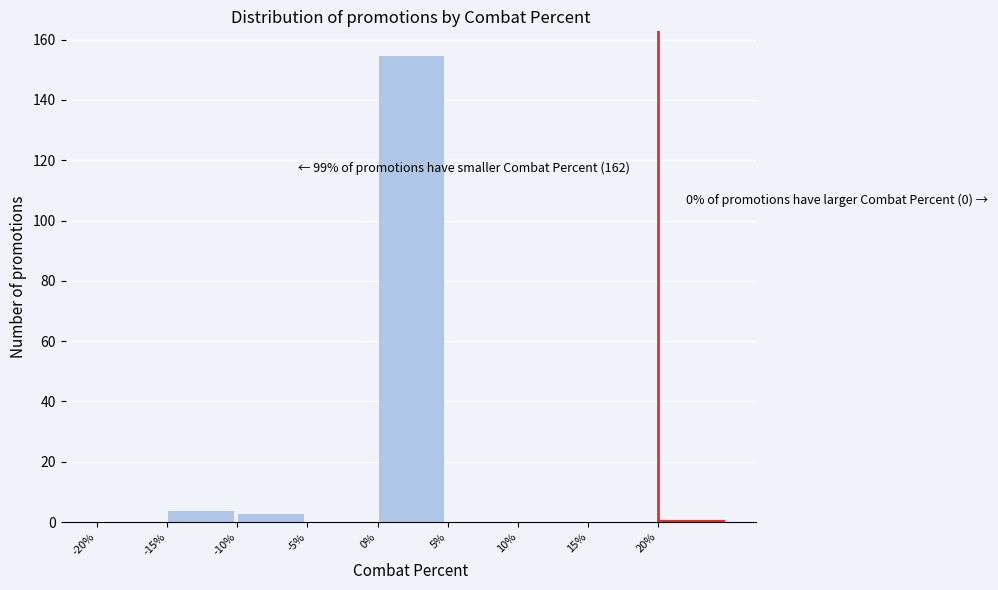

Which range on the x-axis has the tallest bar?

0 to 5